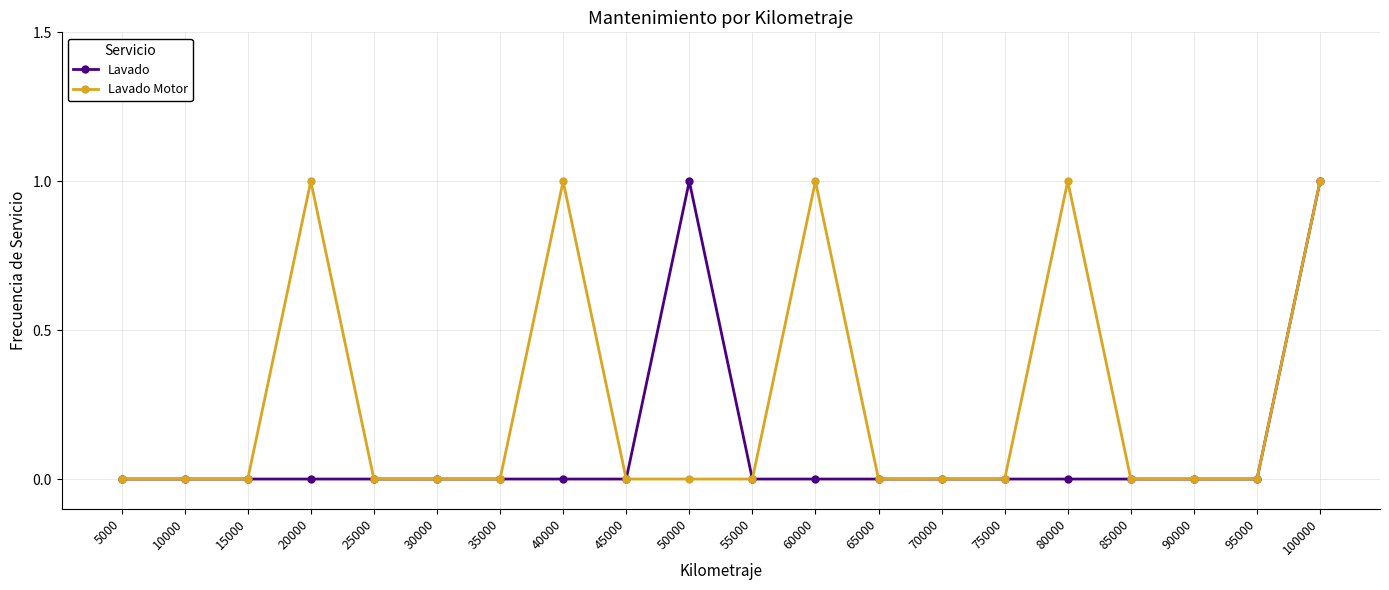

True or false: Lavado Motor has a value of 1 at 20000.

True